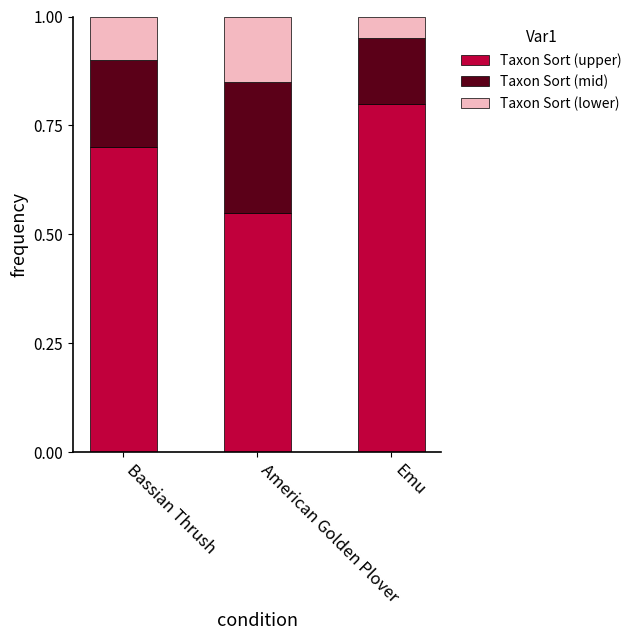

The value of Taxon Sort (upper) at Bassian Thrush is 0.2. True or false?

False